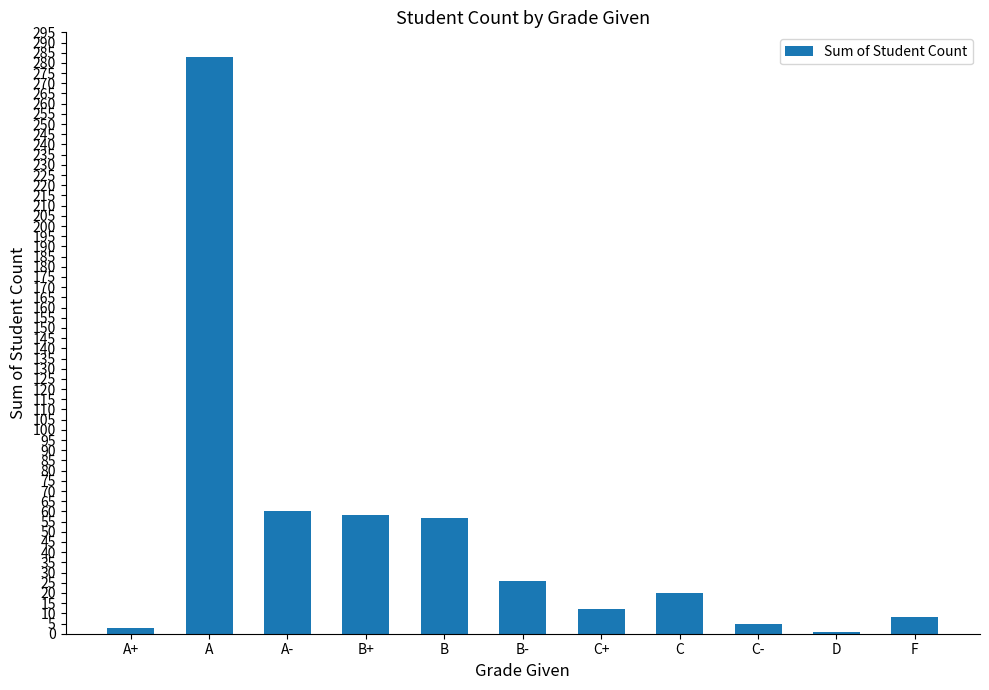

How many categories are shown in the chart?

11